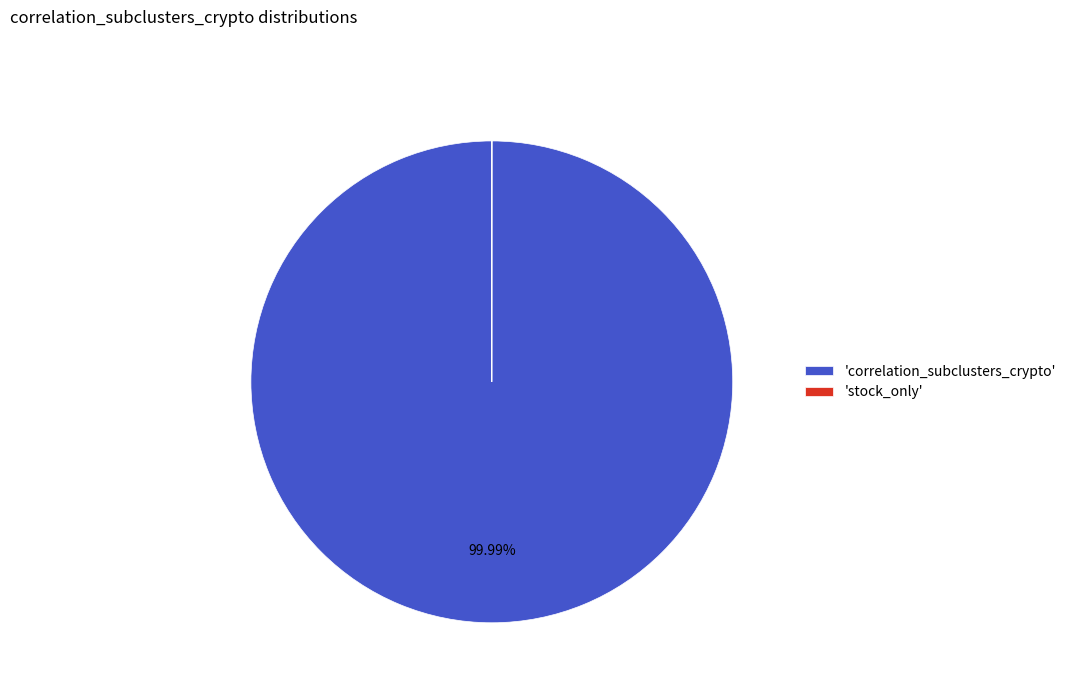

Which slice represents more than half of the pie?

'correlation_subclusters_crypto'